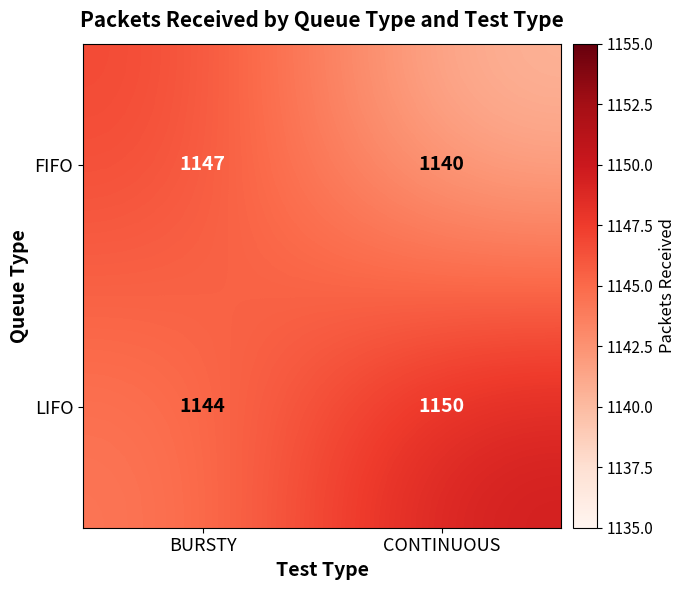

Reading right to left, list all the values displayed in this chart.

FIFO: 1140	1147
LIFO: 1150	1144